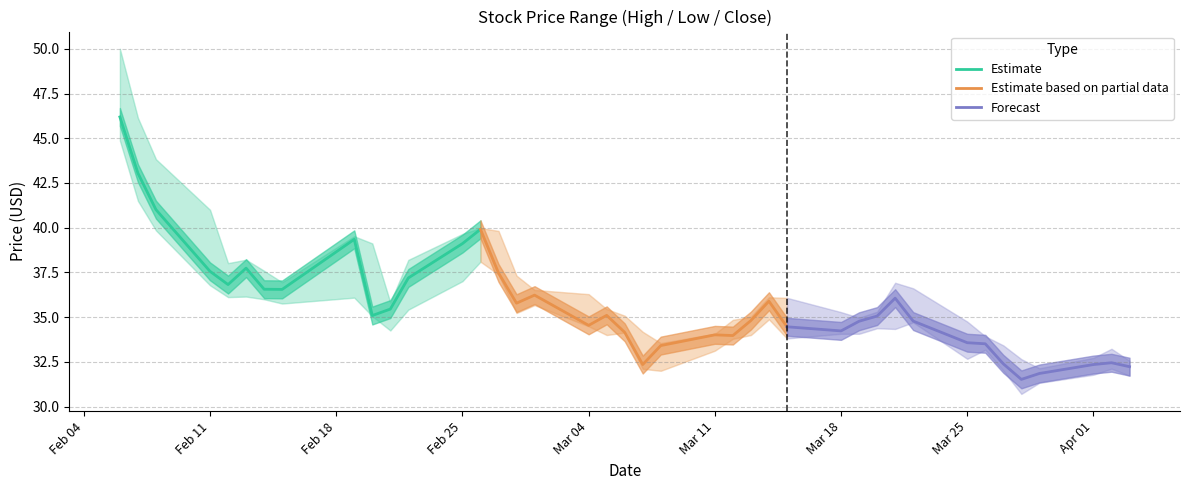

How many data points in Estimate based on partial data are above 34?

11